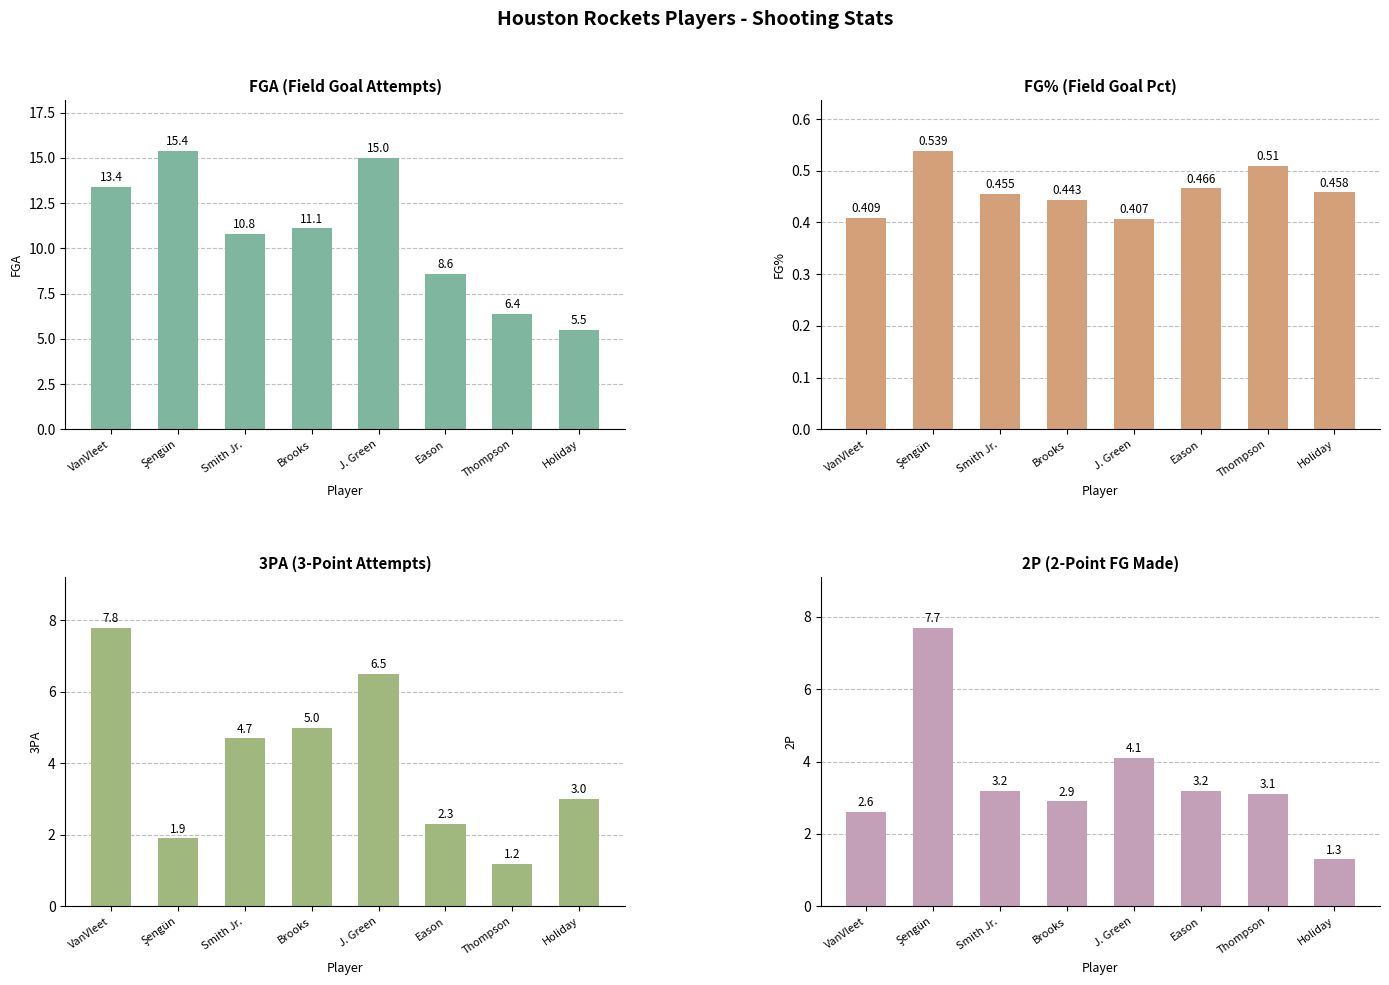

What is the label of the 2nd bar from the left?

Şengün